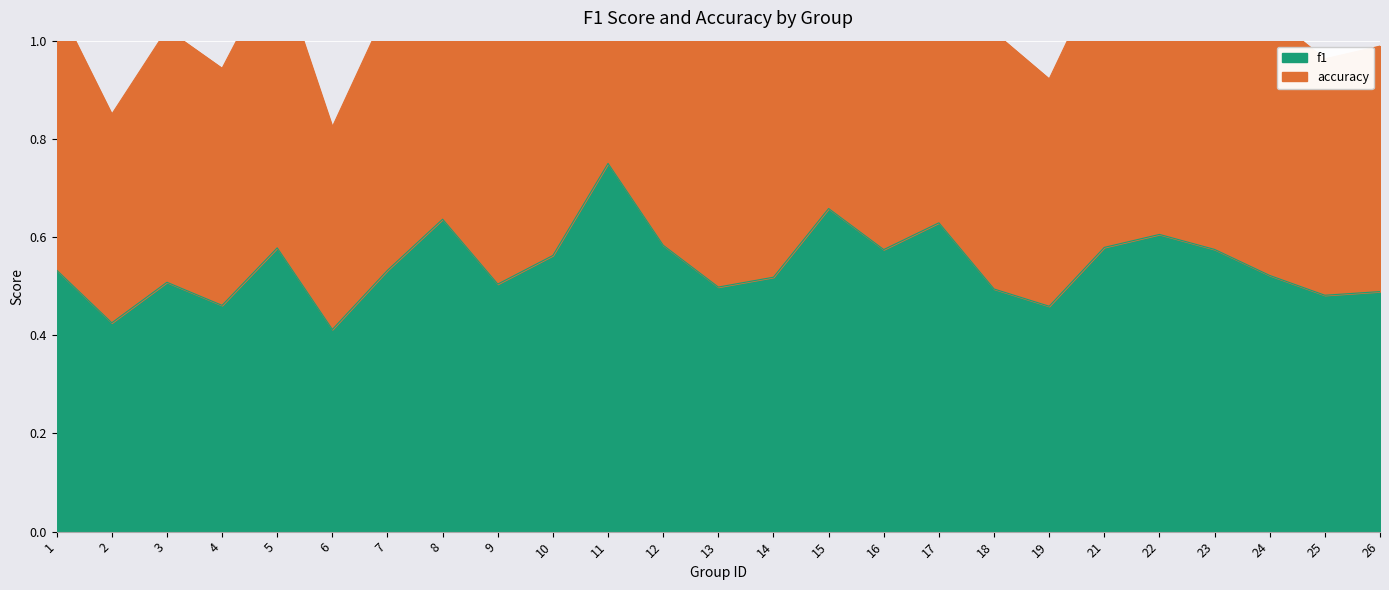

At how many categories does at least one series exceed 0?

25